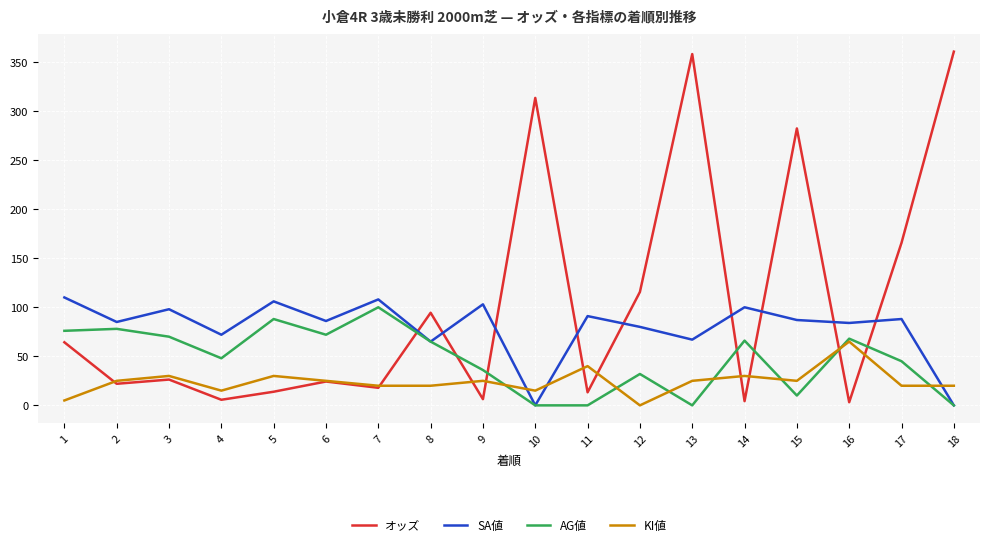

Which series ends up on top after the final intersection of オッズ and KI値?

オッズ